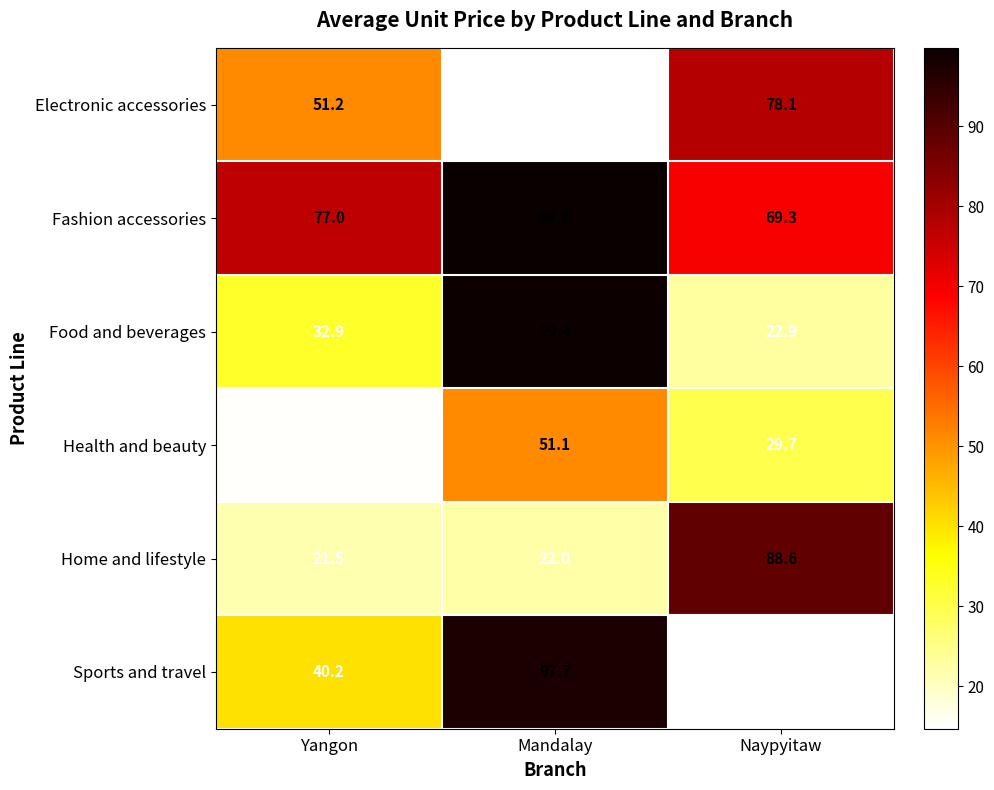

What is the sum of the Sports and travel values at Mandalay and Naypyitaw?

112.4